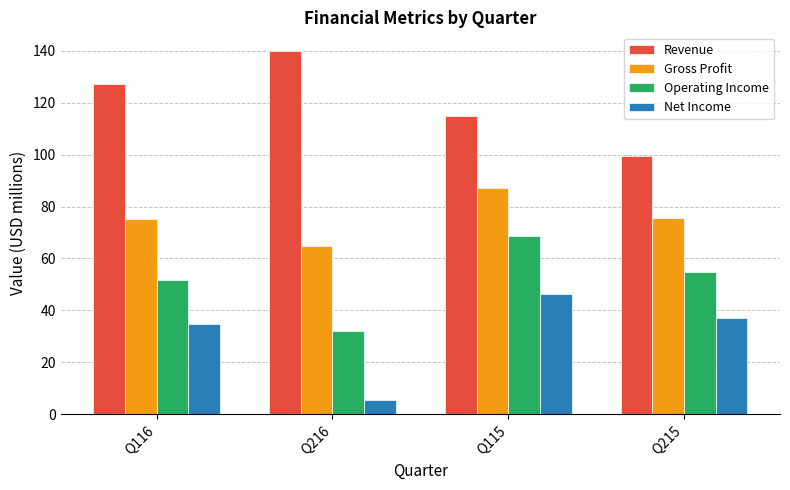

Rank the categories by Net Income value from highest to lowest.

Q115, Q215, Q116, Q216